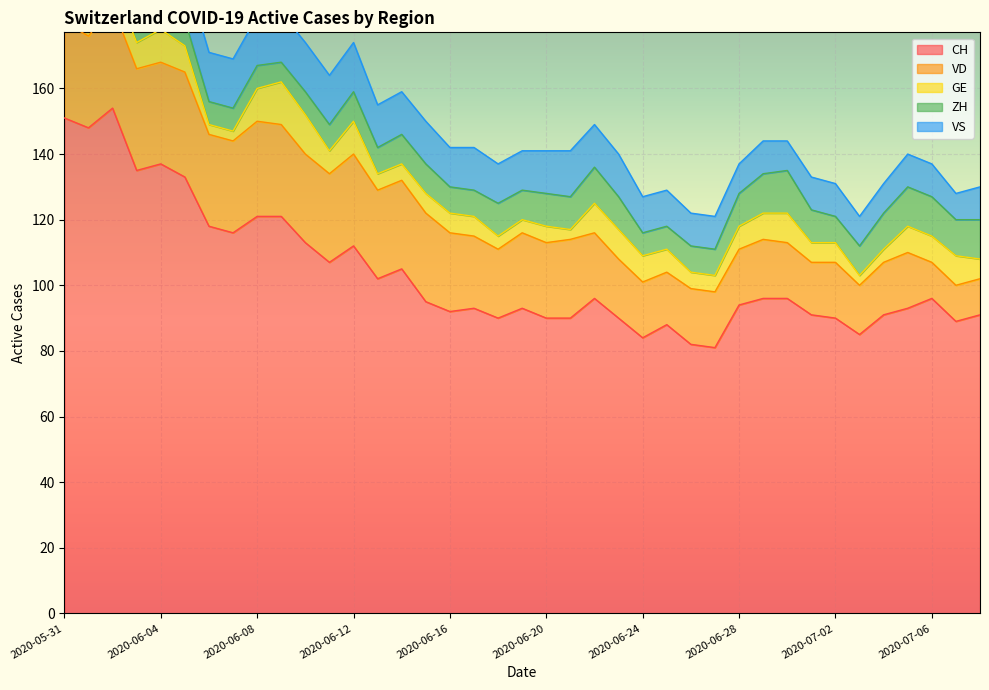

True or false: CH and VS intersect in this chart.

False